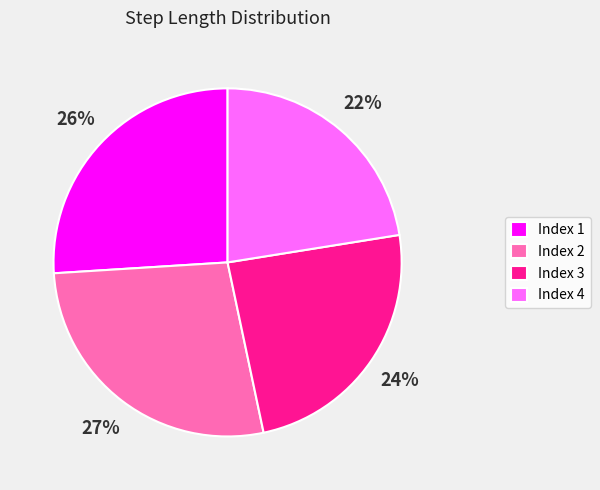

Rank the categories by value from highest to lowest.

Index 2, Index 1, Index 3, Index 4